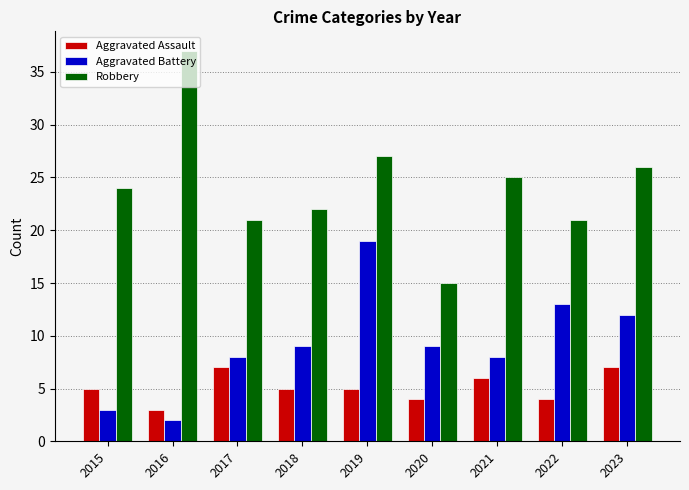

Count the number of categories in the chart.

9